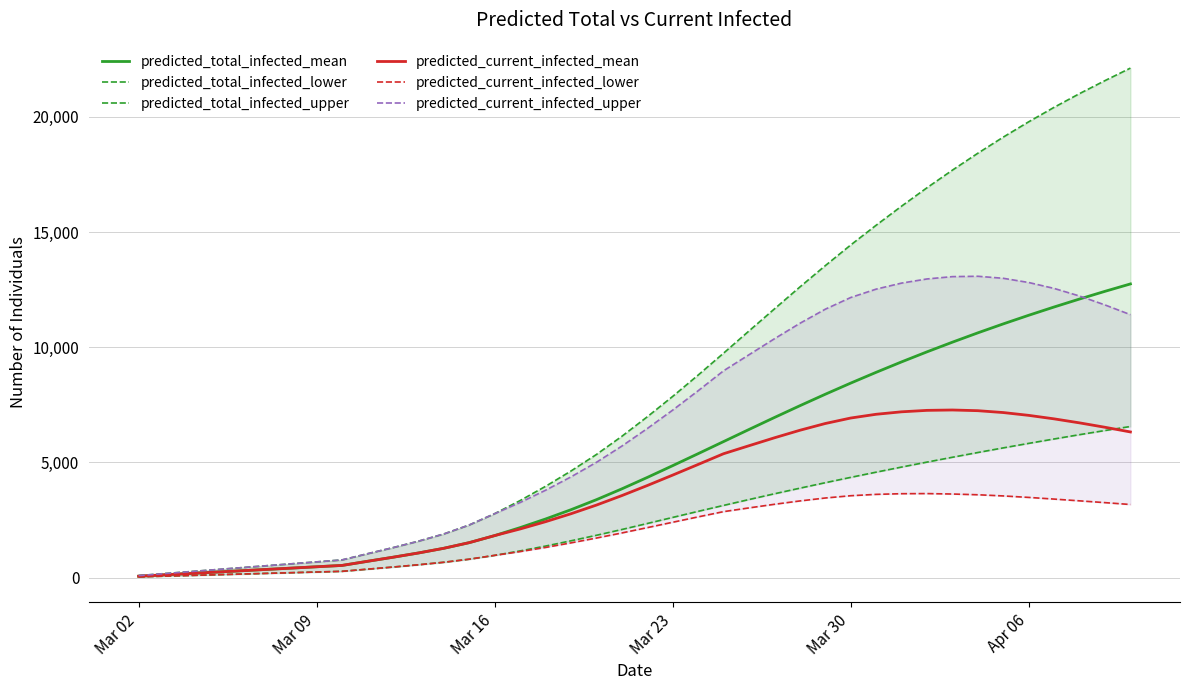

What are all the series names shown in the legend?

predicted_total_infected_mean, predicted_total_infected_lower, predicted_total_infected_upper, predicted_current_infected_mean, predicted_current_infected_lower, predicted_current_infected_upper